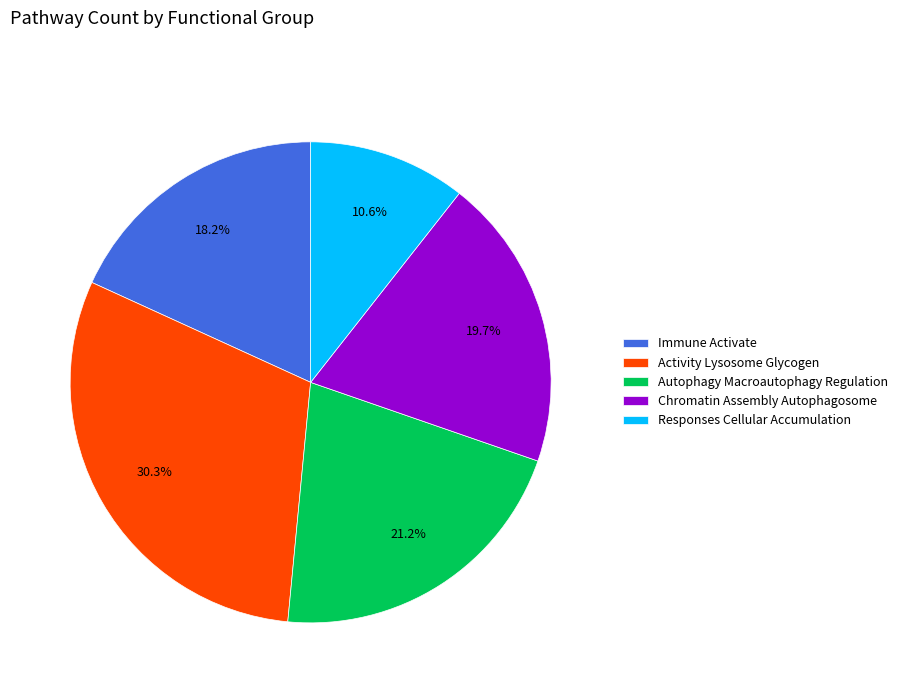

How many segments does this pie chart have?

5